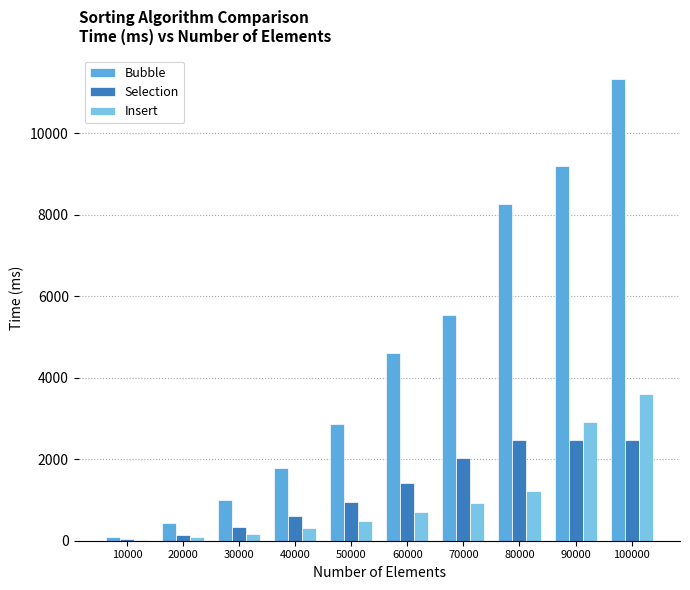

At which category is the sum across all series the highest?

100000